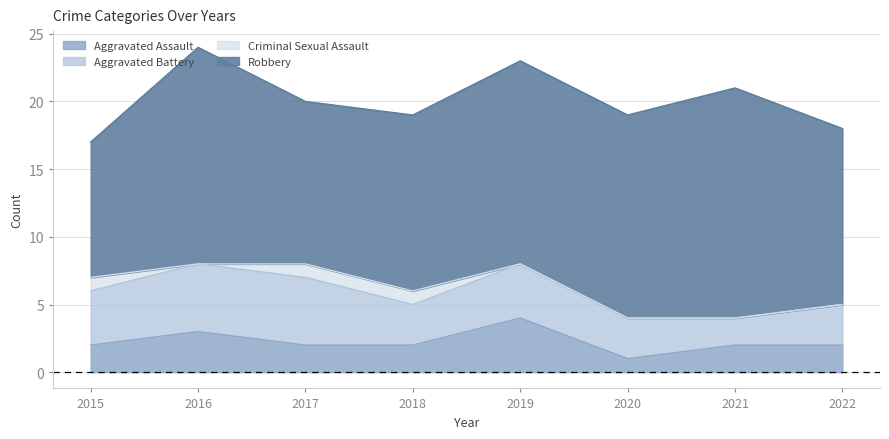

True or false: Aggravated Battery has a value of 3 at 2015.

False